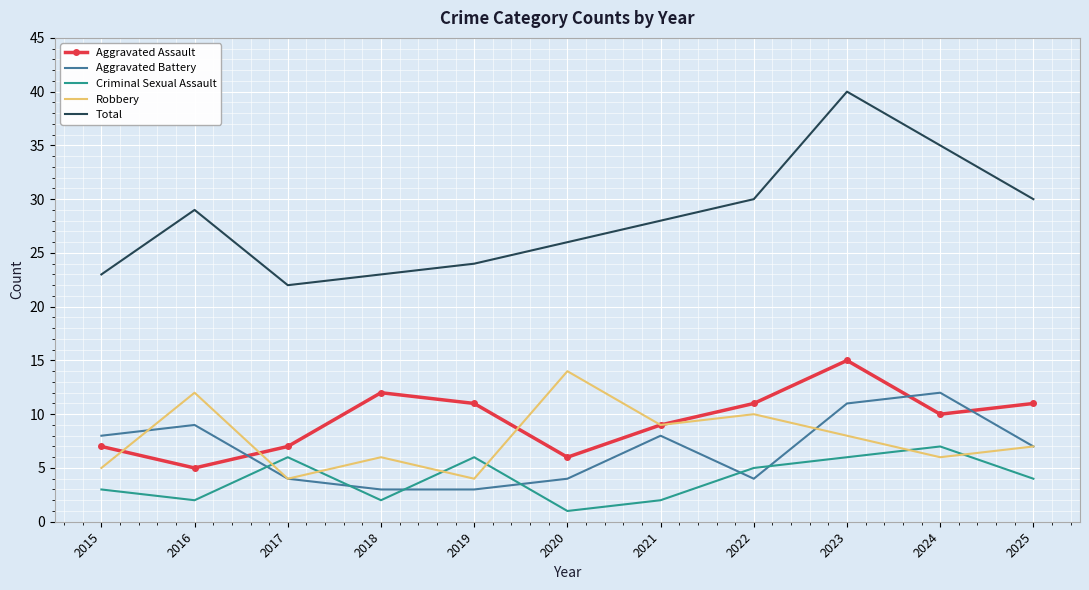

At which category is the sum across all series the highest?

2023